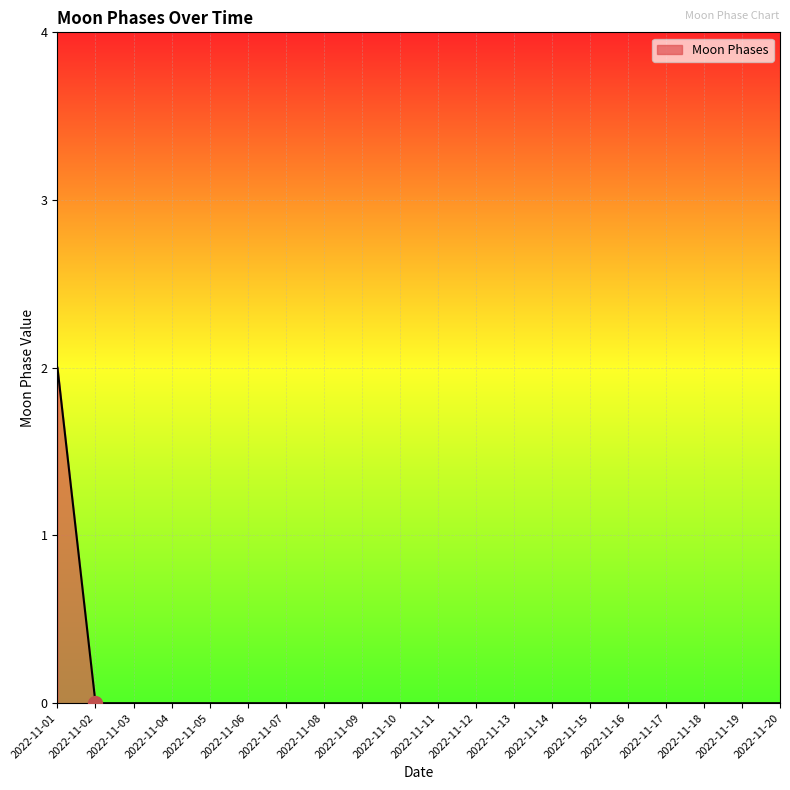

How many lines are shown in the chart?

1